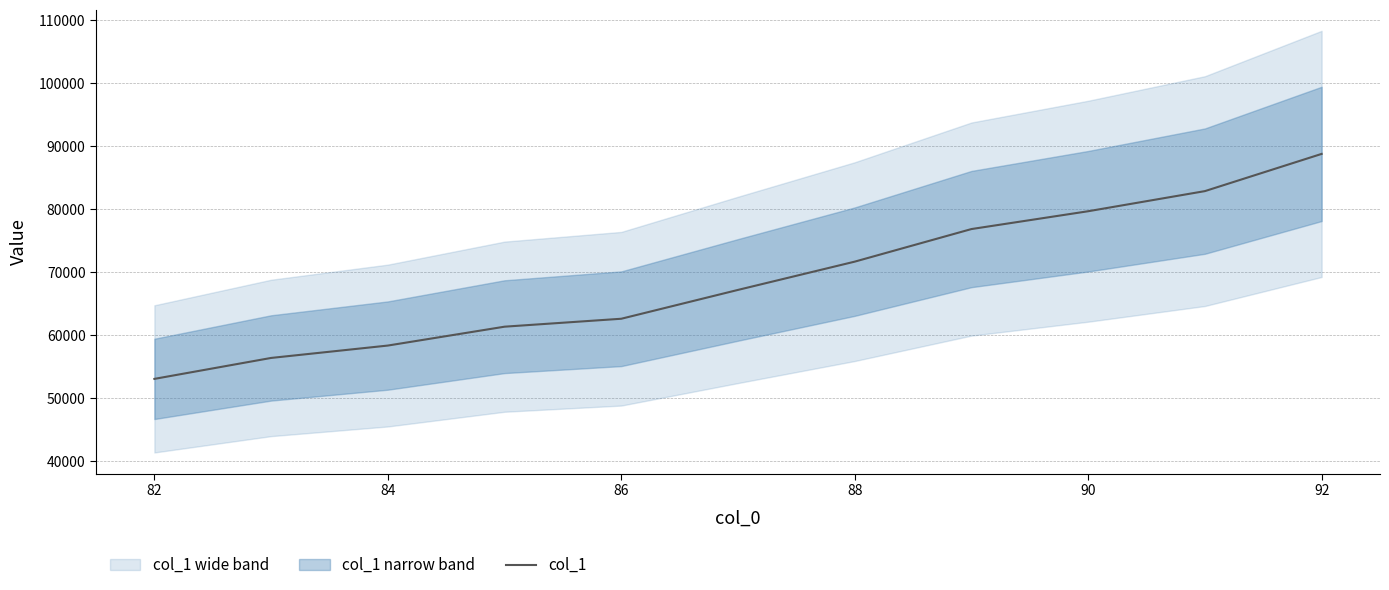

How many lines are shown in the chart?

1